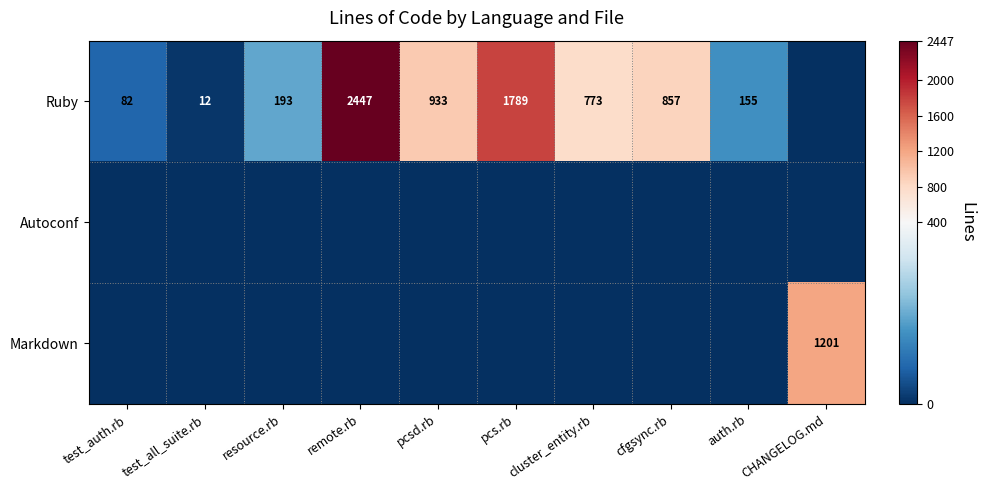

The Ruby series shows 193 at resource.rb. True or false?

True